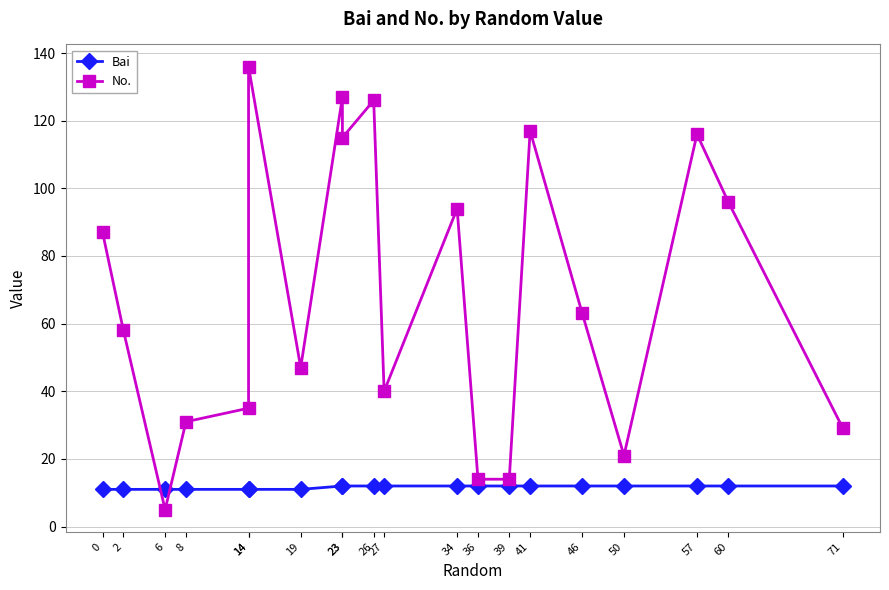

Reading left to right, list all the values displayed in this chart.

Bai: 11	11	11	11	11	11	11	12	12	12	12	12	12	12	12	12	12	12	12	12
No.: 87	58	5	31	35	136	47	127	115	126	40	94	14	14	117	63	21	116	96	29